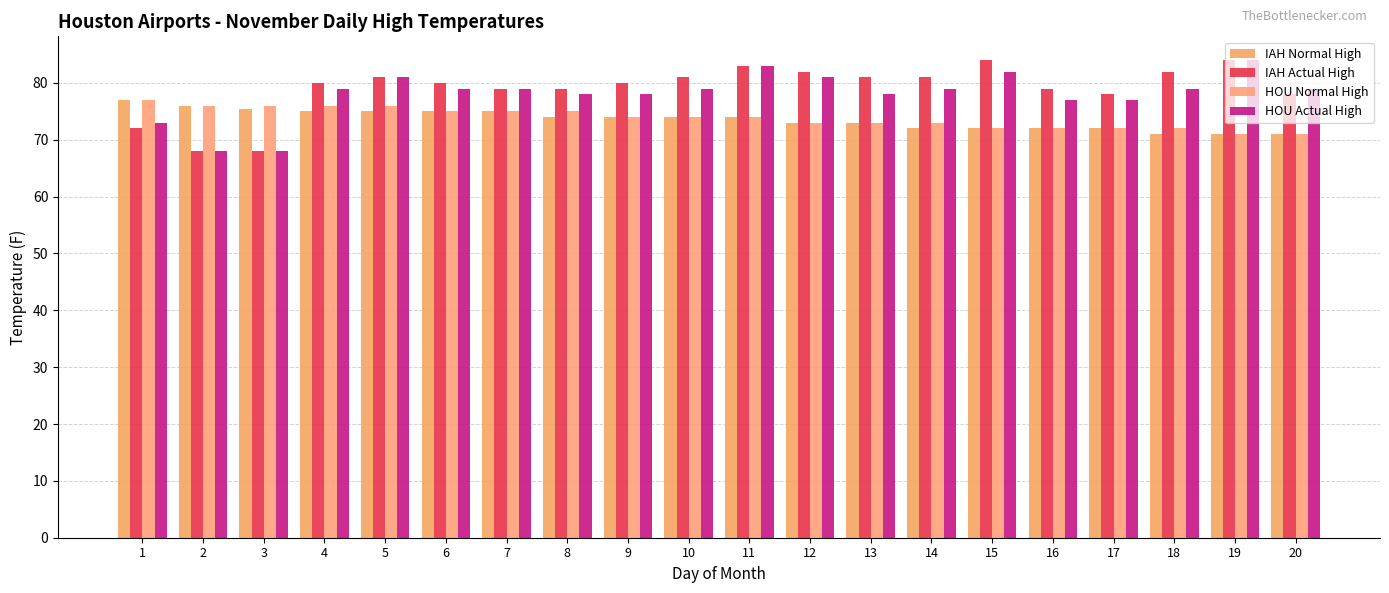

How many series are shown in this chart?

4